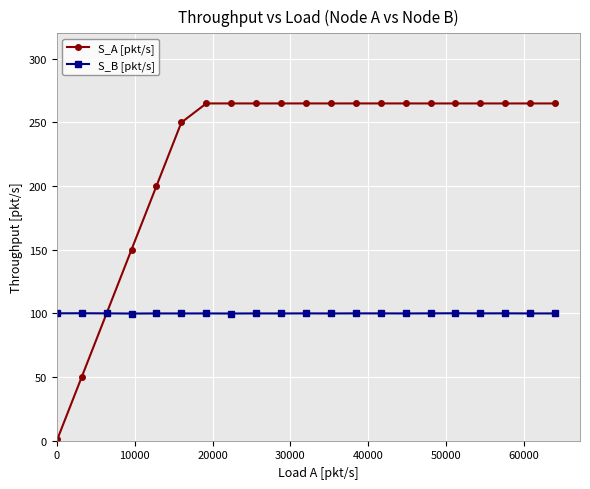

What is the value of the S_A [pkt/s] point at the 18th from the left?

264.9